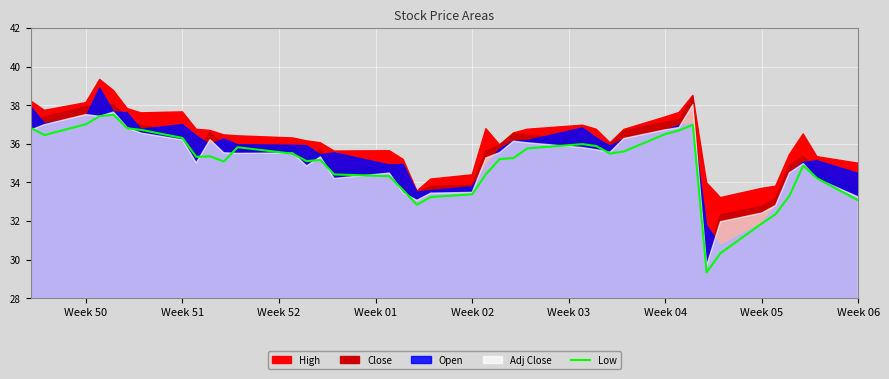

Reading left to right, what are all the values shown in this chart?

36.8	36.5	37.0	37.4	37.5	36.8	36.7	36.3	35.3	35.4	35.1	35.8	35.5	35.1	35.2	34.4	34.3	33.6	32.8	33.2	33.4	34.4	35.2	35.3	35.8	36.0	35.9	35.5	35.6	36.5	36.7	37.0	29.3	30.3	31.9	32.4	33.3	34.9	34.2	33.1